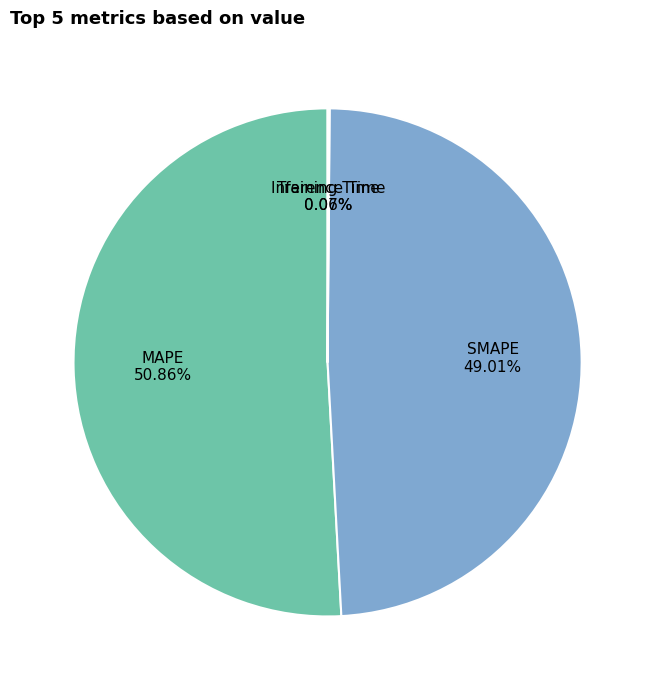

Which slice is the largest?

MAPE